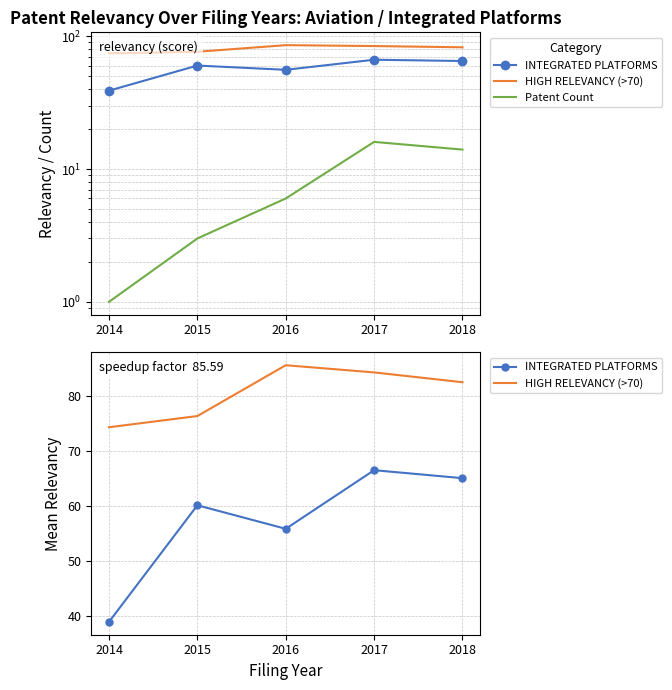

Reading left to right, list all the values displayed in this chart.

INTEGRATED PLATFORMS: 2014=38.9	2015=60.1	2016=55.8	2017=66.5	2018=65.0
HIGH RELEVANCY (>70): 2014=74.3	2015=76.3	2016=85.6	2017=84.3	2018=82.5
Patent Count: 2014=1.0	2015=3.0	2016=6.0	2017=16.0	2018=14.0